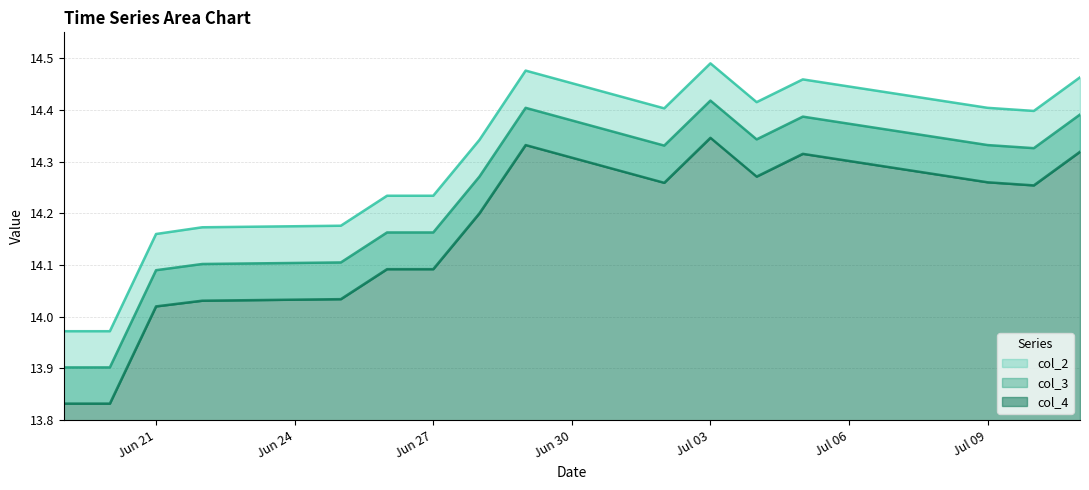

What is the difference between the maximum and minimum values in the col_3 series?

0.5